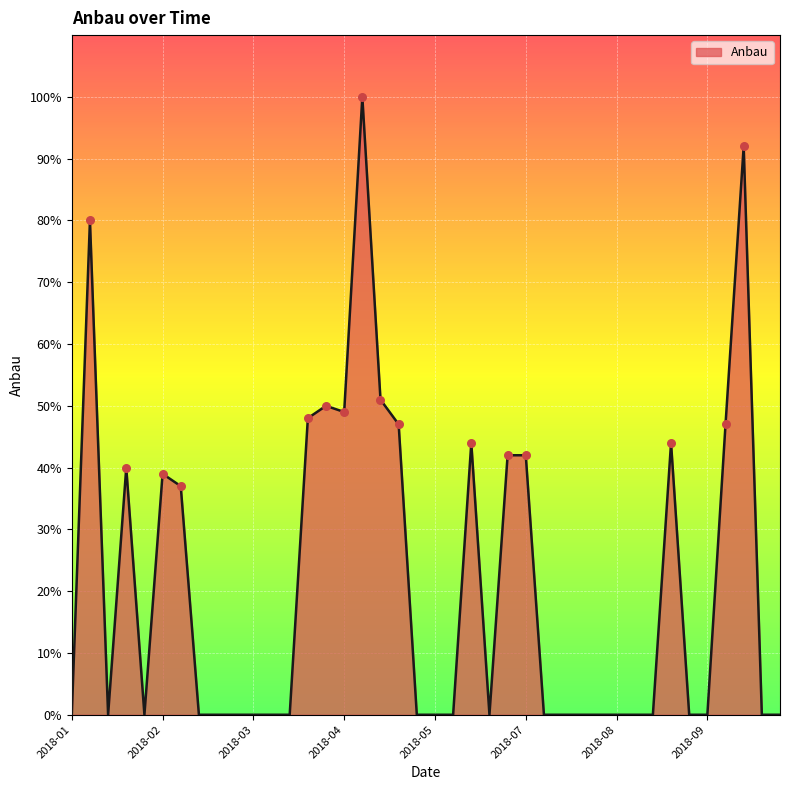

What is the difference between the maximum and minimum values?

100